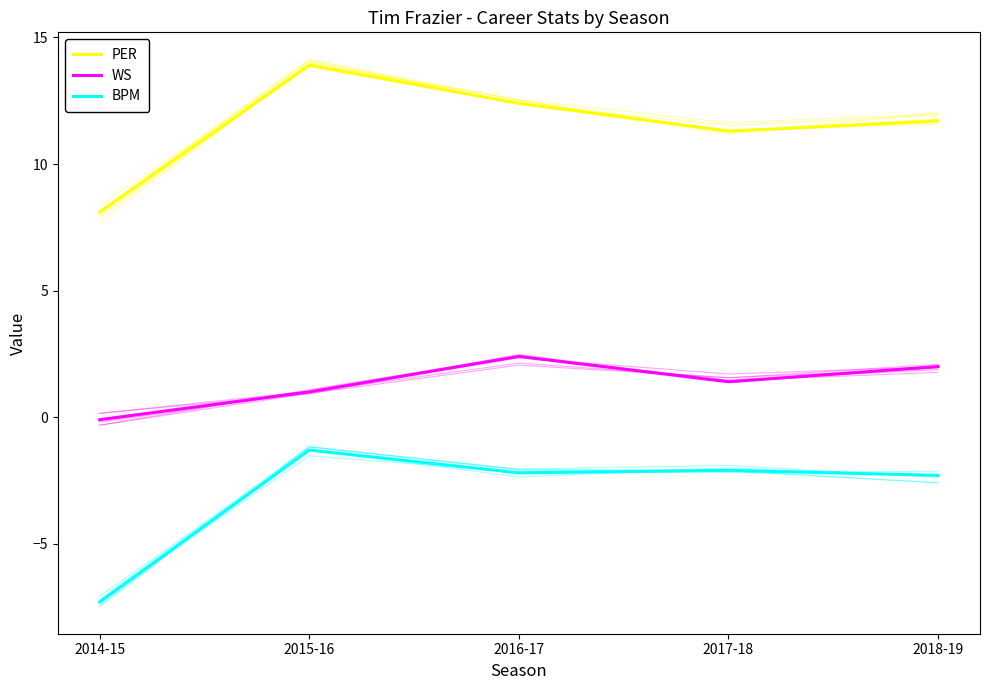

Read the WS value at 2016-17.

2.4